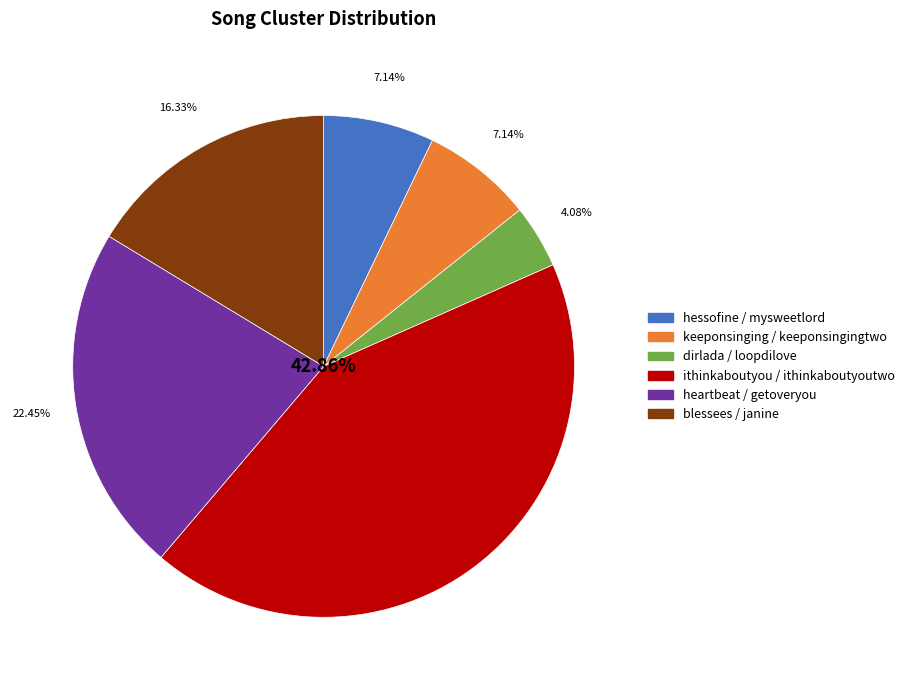

To the nearest percent, what is the difference between the largest and smallest slice percentages?

39%